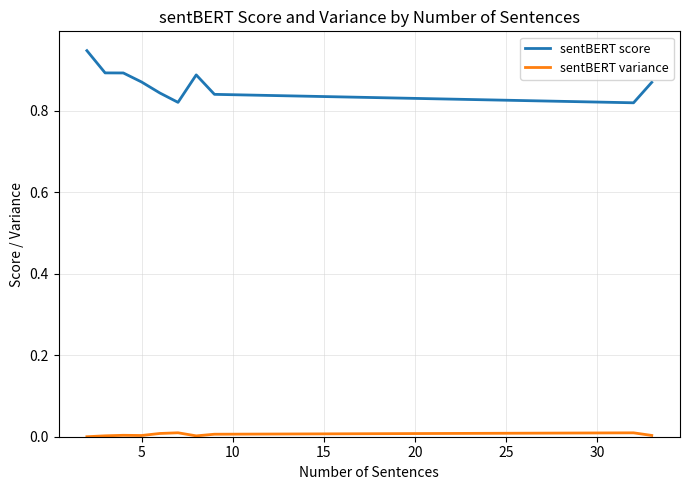

Which series has the largest total across all categories?

sentBERT score